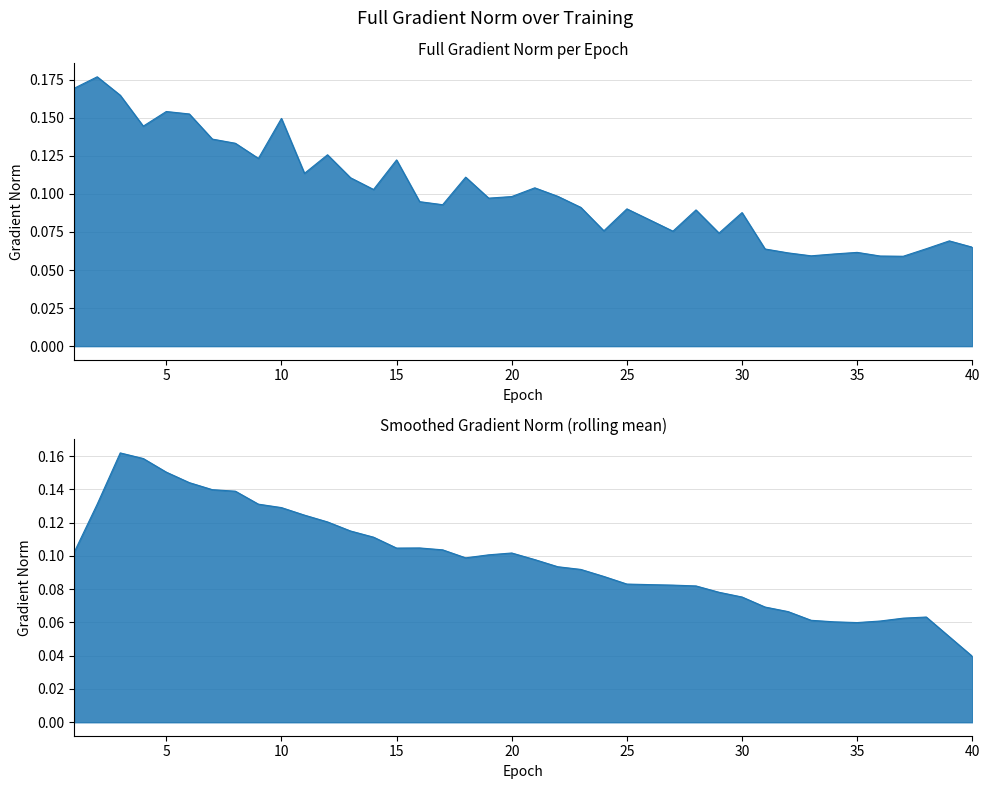

At which label is the value closest to 0?

37